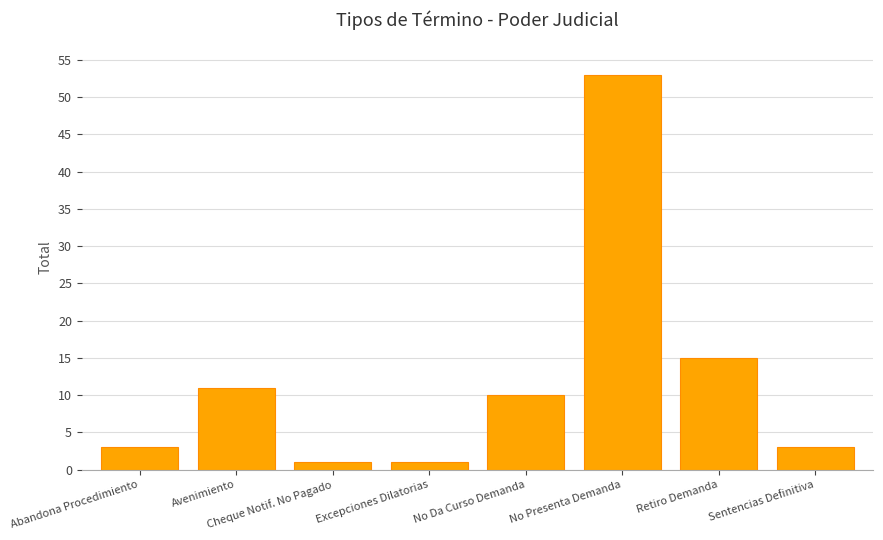

What is the greatest value displayed?

53